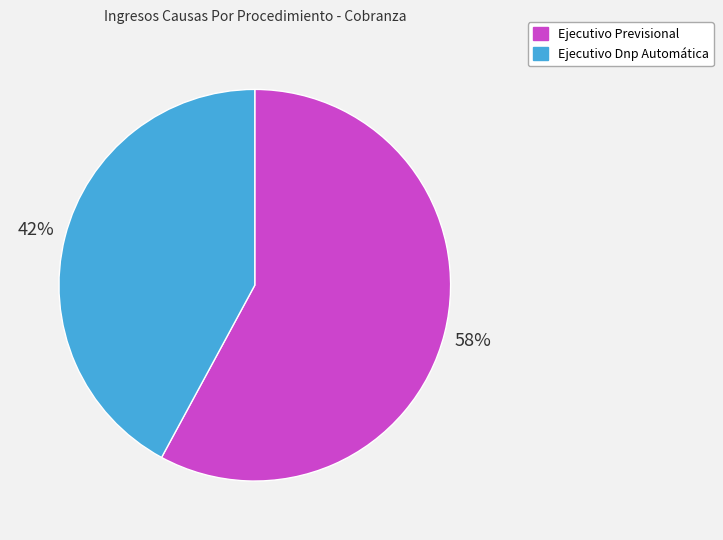

To the nearest percent, what is the combined percentage of Ejecutivo Dnp Automática and Ejecutivo Previsional?

100%